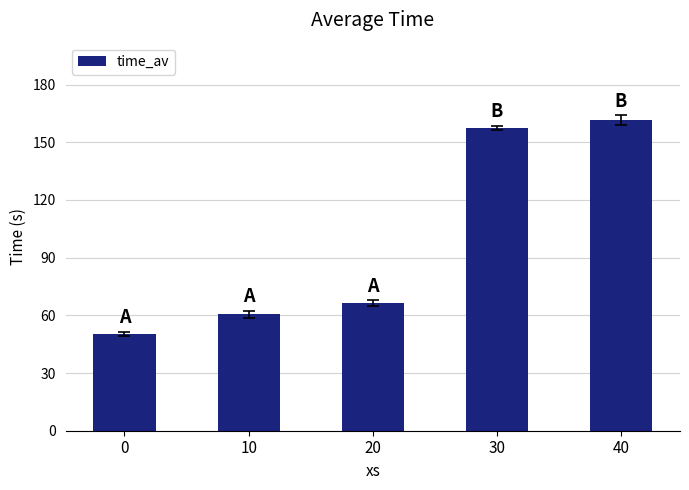

Is it true that the value at 20 is 19.1?

False